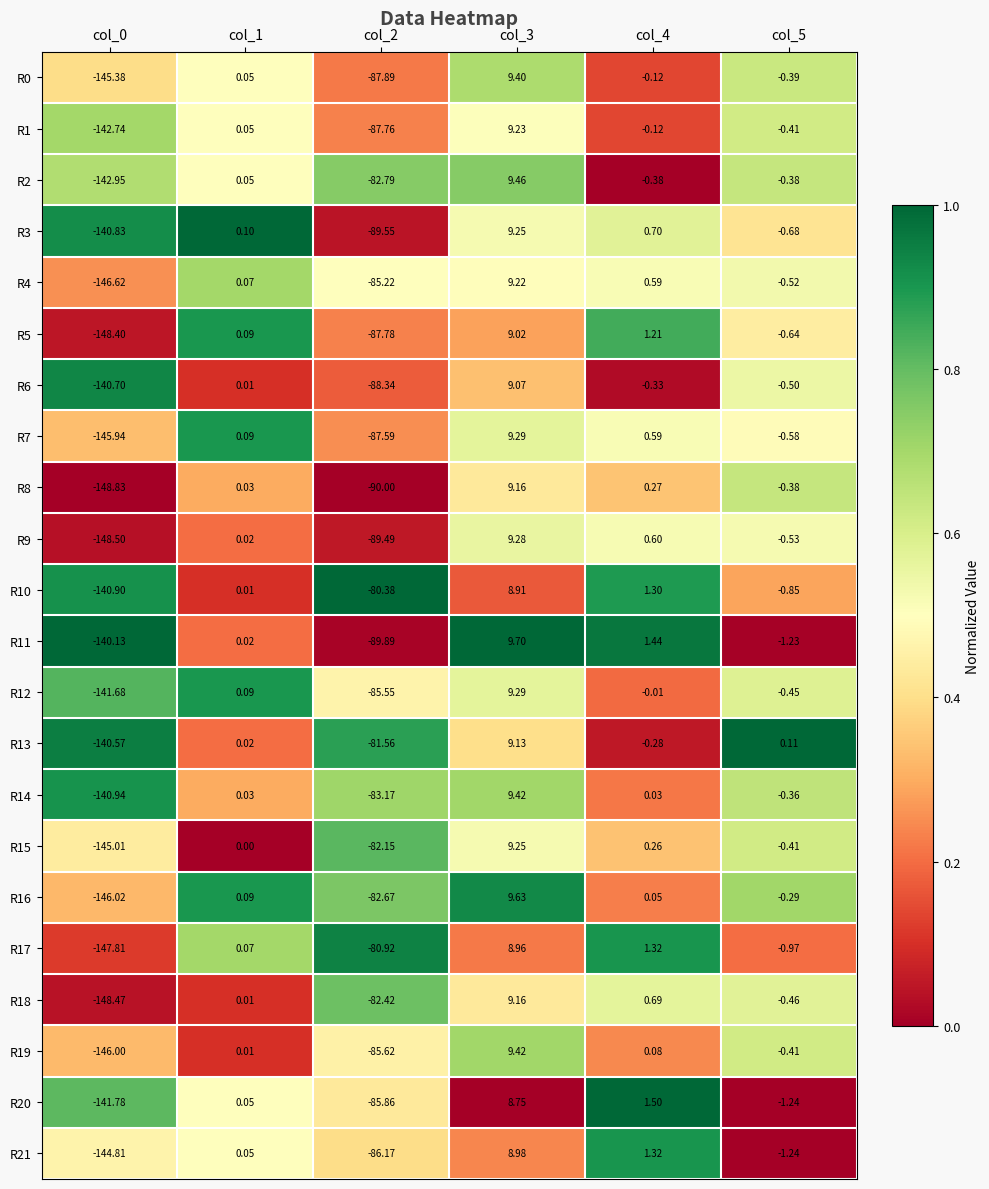

Is the value of R10 at col_5 greater than the value of R12 at col_2?

Yes